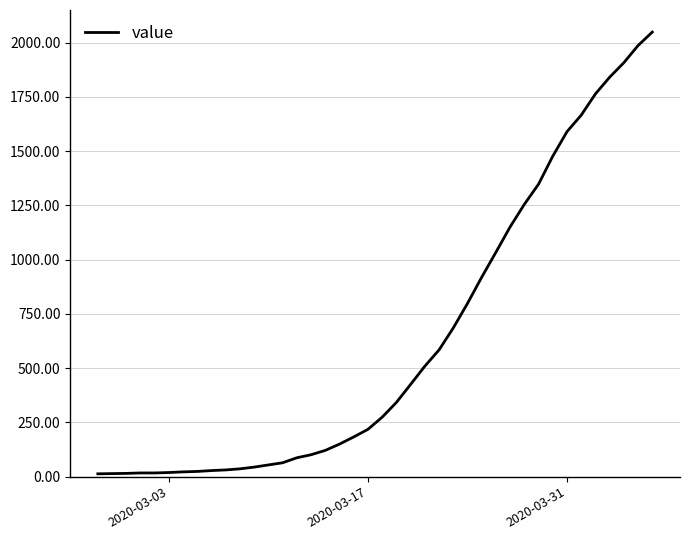

True or false: the data has more than 1 interior local peaks.

False